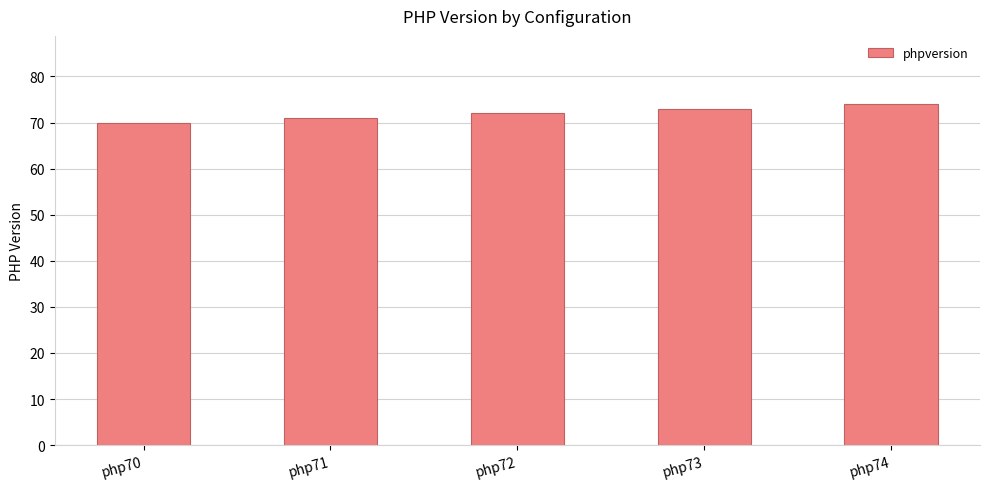

Which has a higher value, php71 or php74?

php74